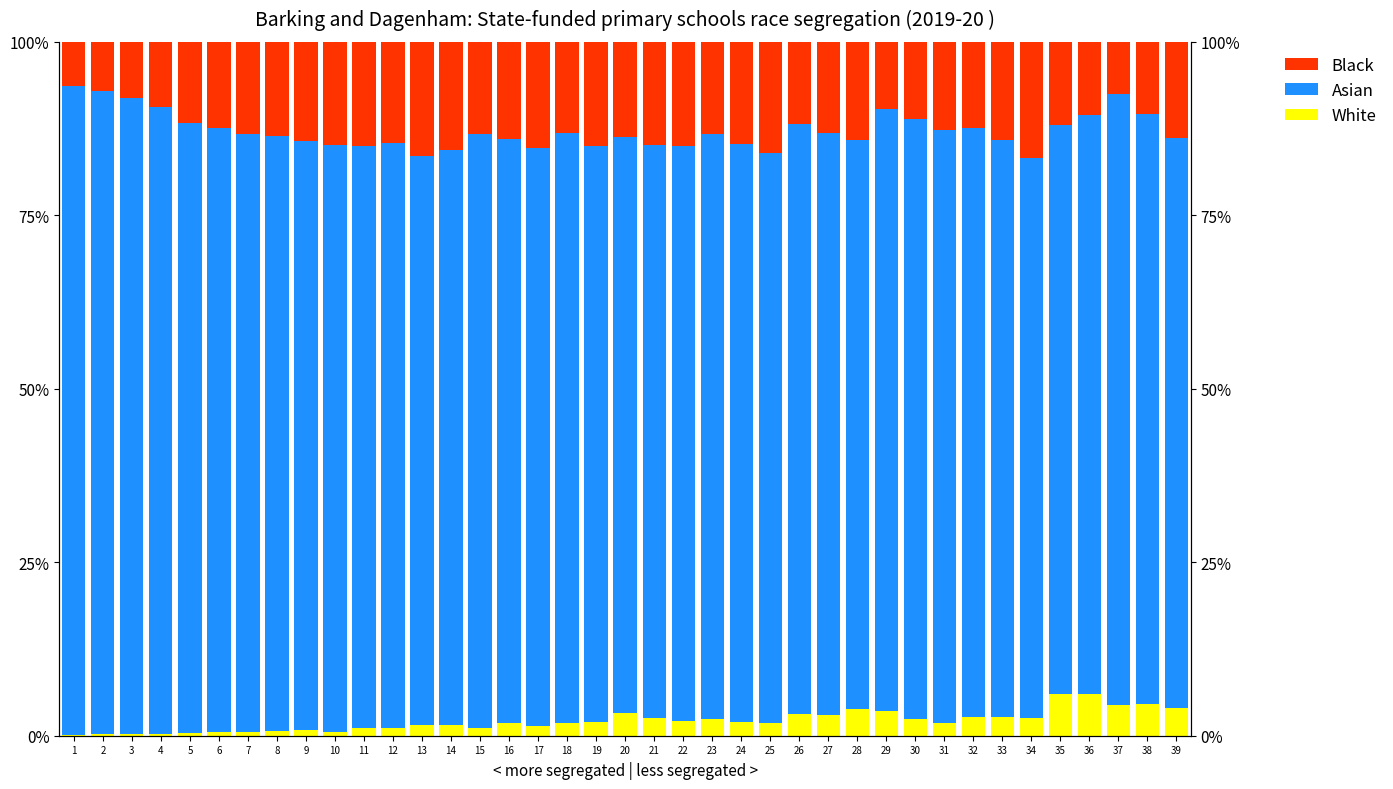

Is it true that Black equals 0.1 at 12?

False